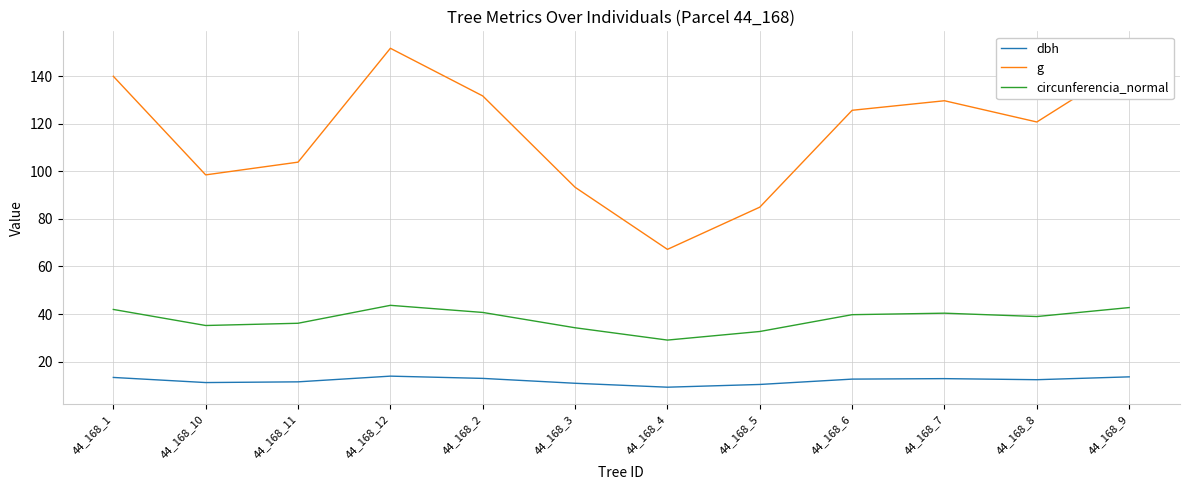

What is the difference between the maximum and minimum values in the circunferencia_normal series?

14.6